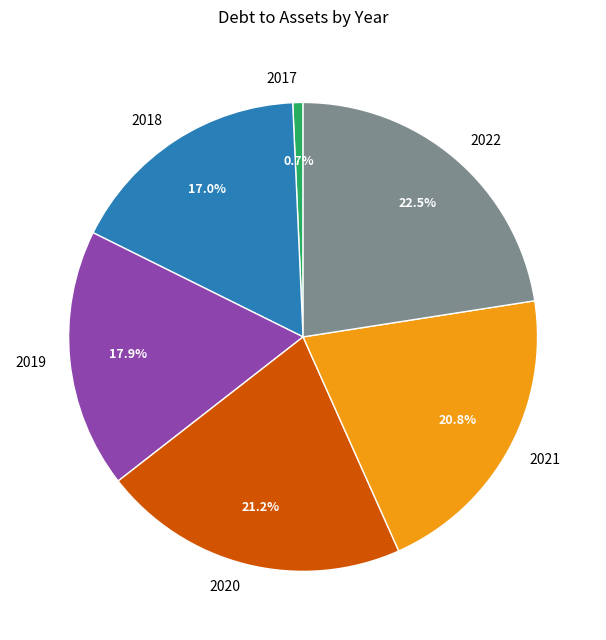

Count the number of slices in the pie.

6